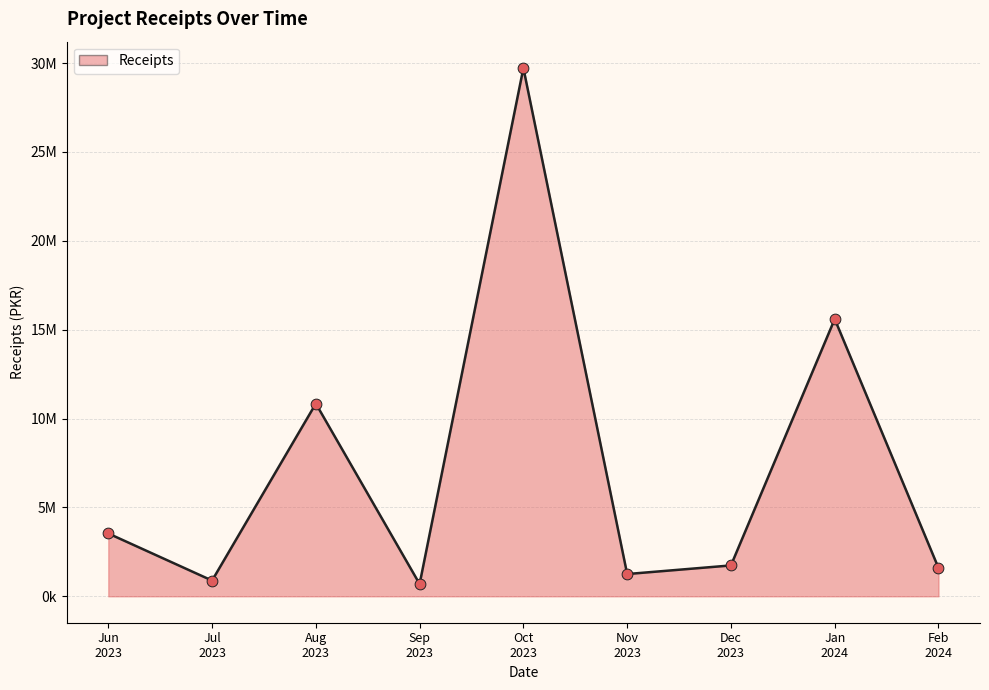

Which has a higher value, Nov
2023 or Sep
2023?

Nov
2023